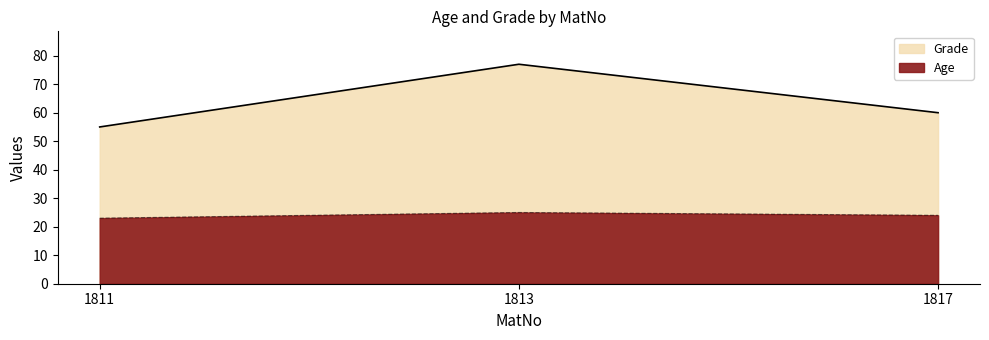

What is the total value across all series at 1811?

78